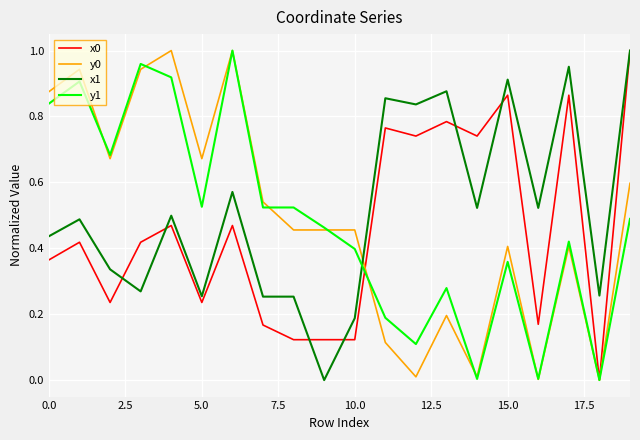

Which series ends up on top after the final intersection of x1 and y0?

x1